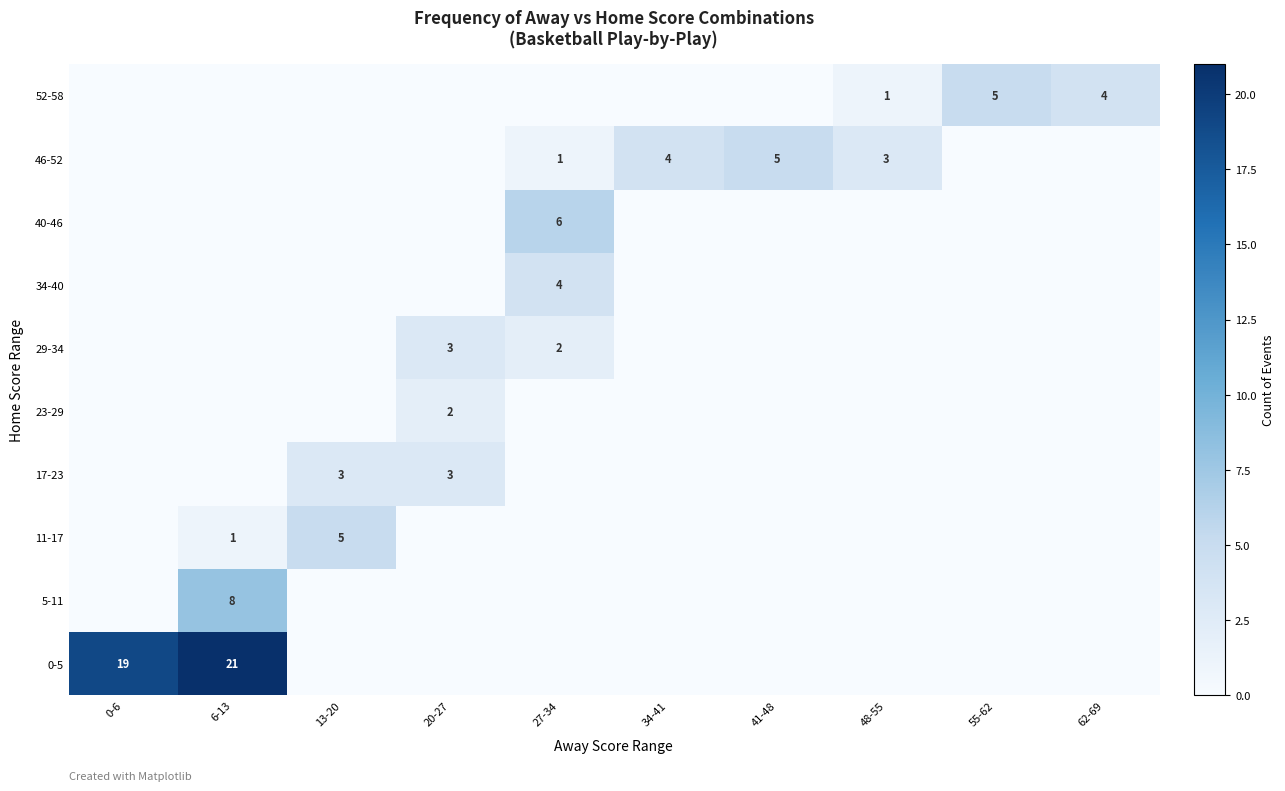

What is the sum of the 29-34 values at 20-27 and 27-34?

5